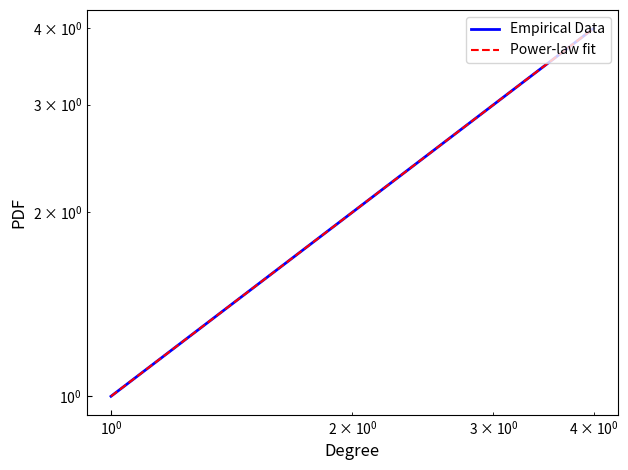

Which series has the largest total across all categories?

Empirical Data